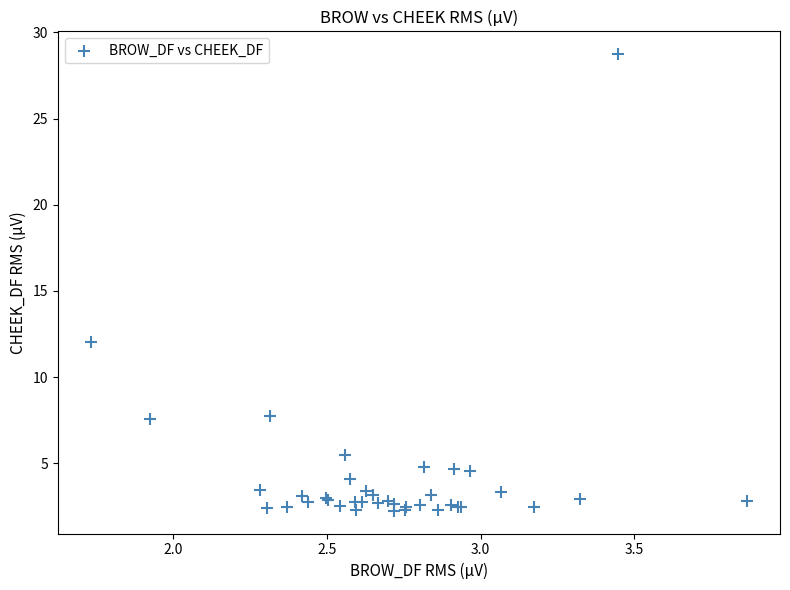

What Y value in the scatter plot is closest to 15?

12.1